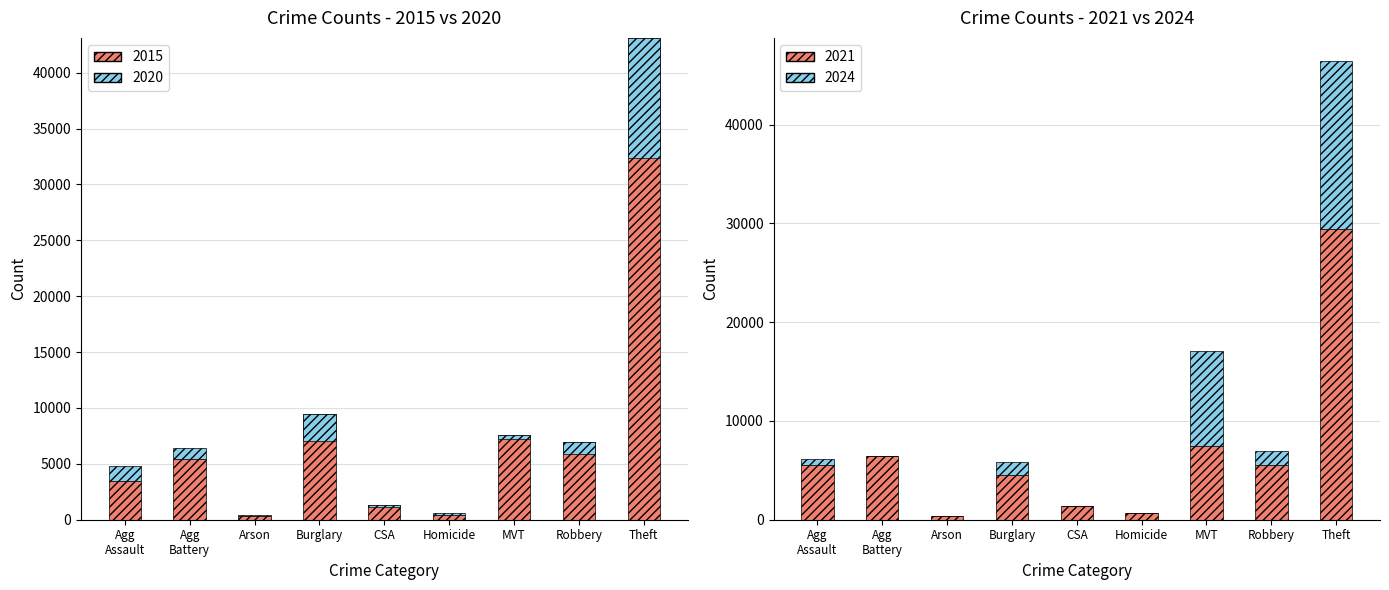

What is the sum of all 2021 values?

61198